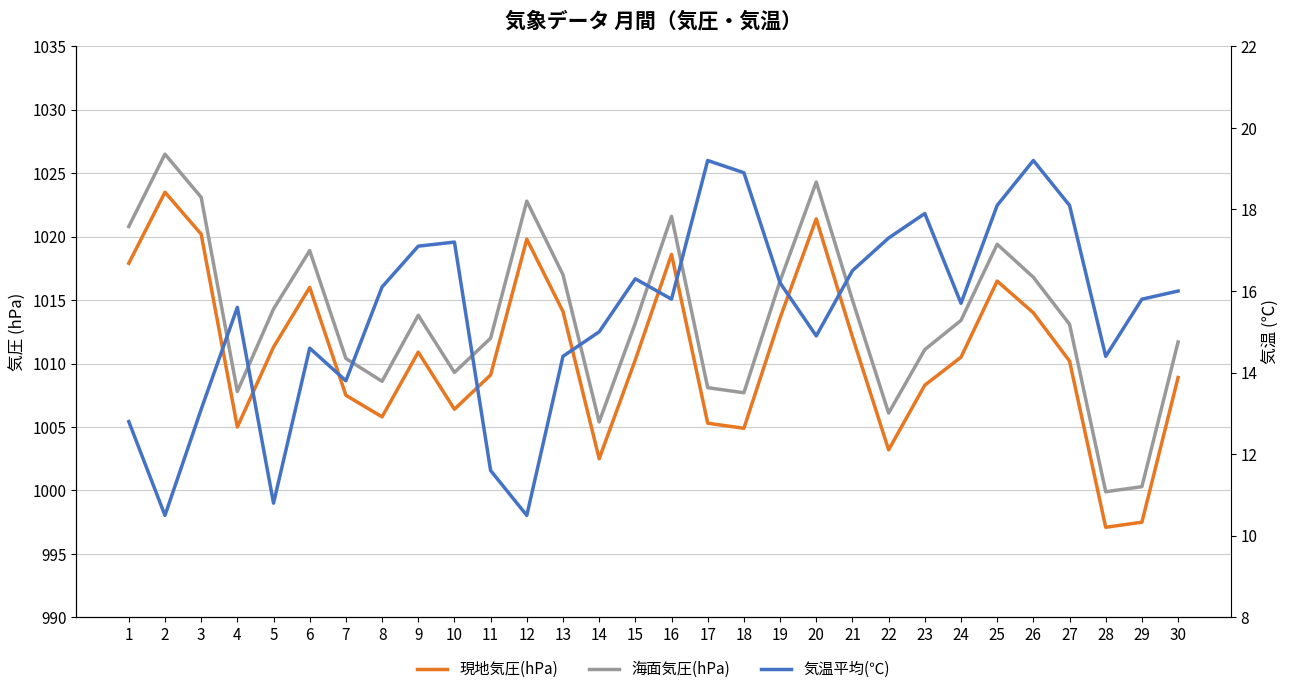

The 気温平均(℃) series shows 4.3 at 9. True or false?

False